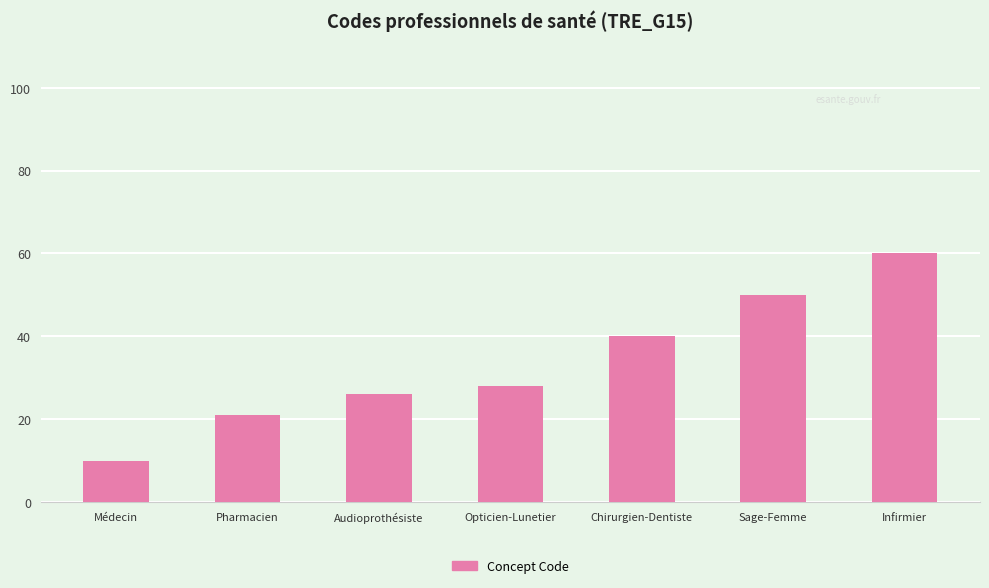

Reading left to right, transcribe all the data shown in this chart.

10	21	26	28	40	50	60